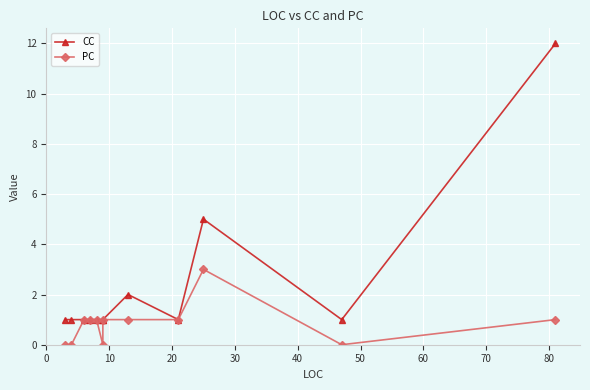

The value of PC at 20 is 1. True or false?

True